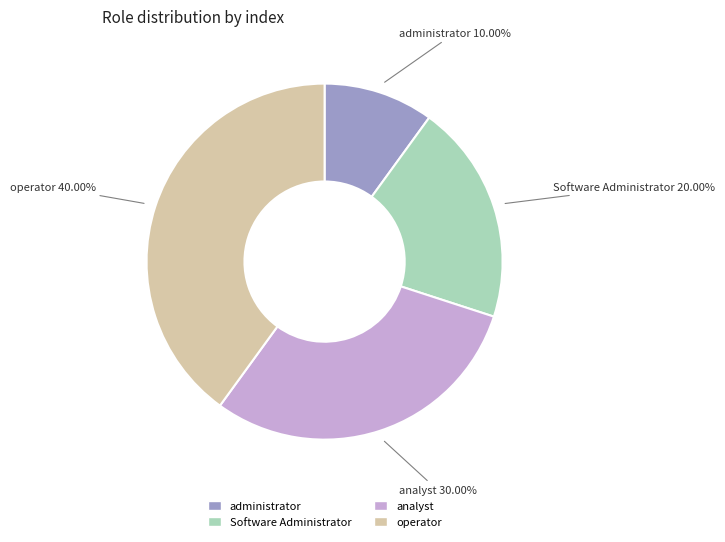

Is there a majority slice in this chart?

No